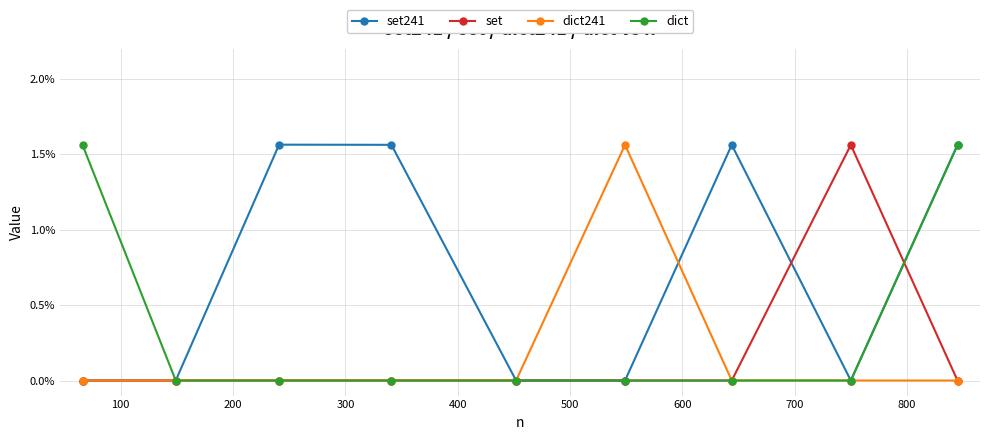

What are all the series names shown in the legend?

set241, set, dict241, dict